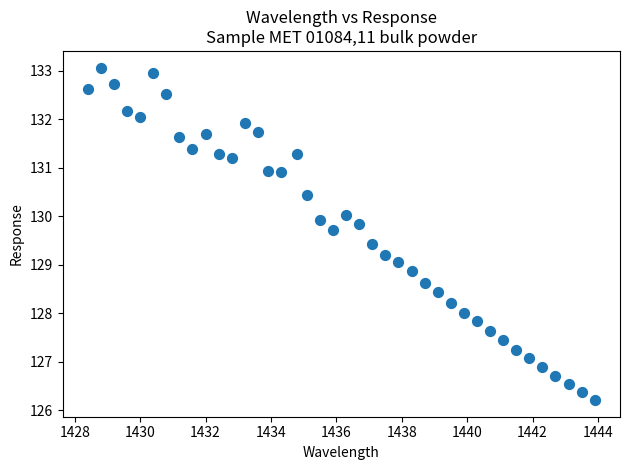

What is the range of Y values (max minus min)?

6.9